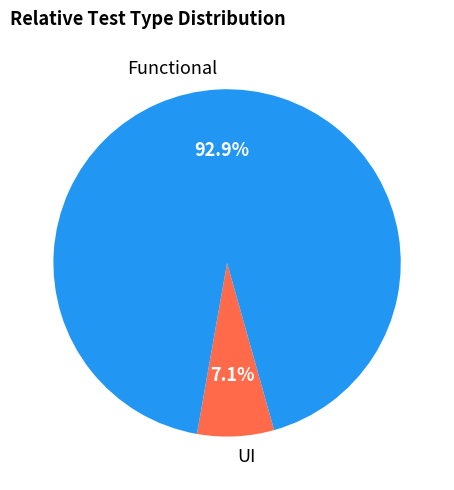

To the nearest percent, what is the difference between the largest and smallest slice percentages?

86%